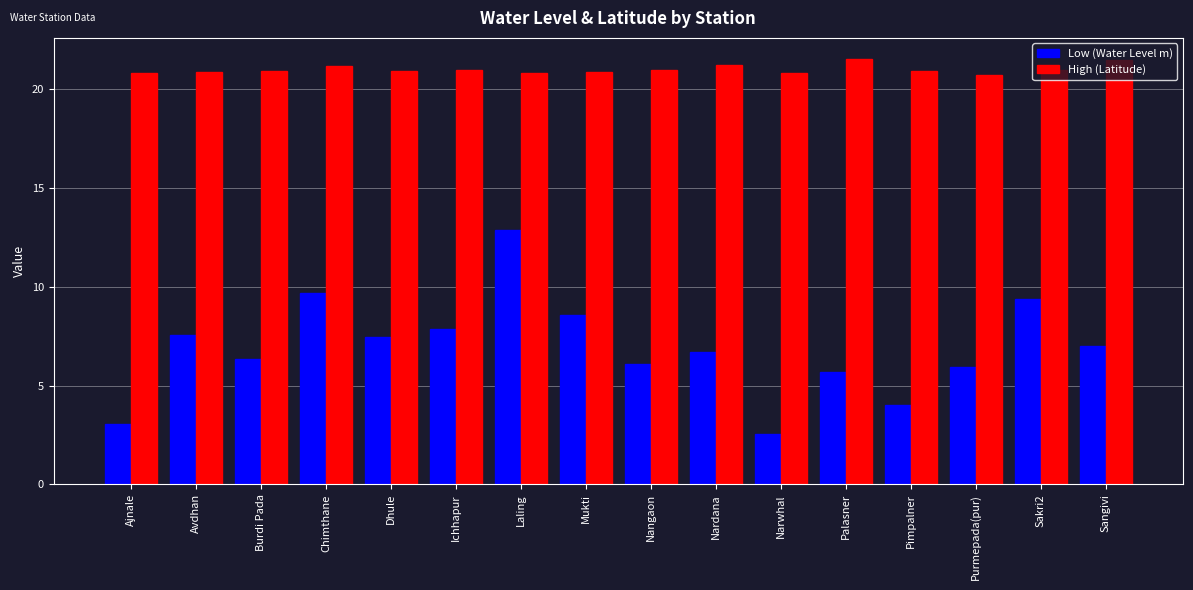

Between Burdi Pada and Narwhal, which series saw the biggest shift?

Low (Water Level m)